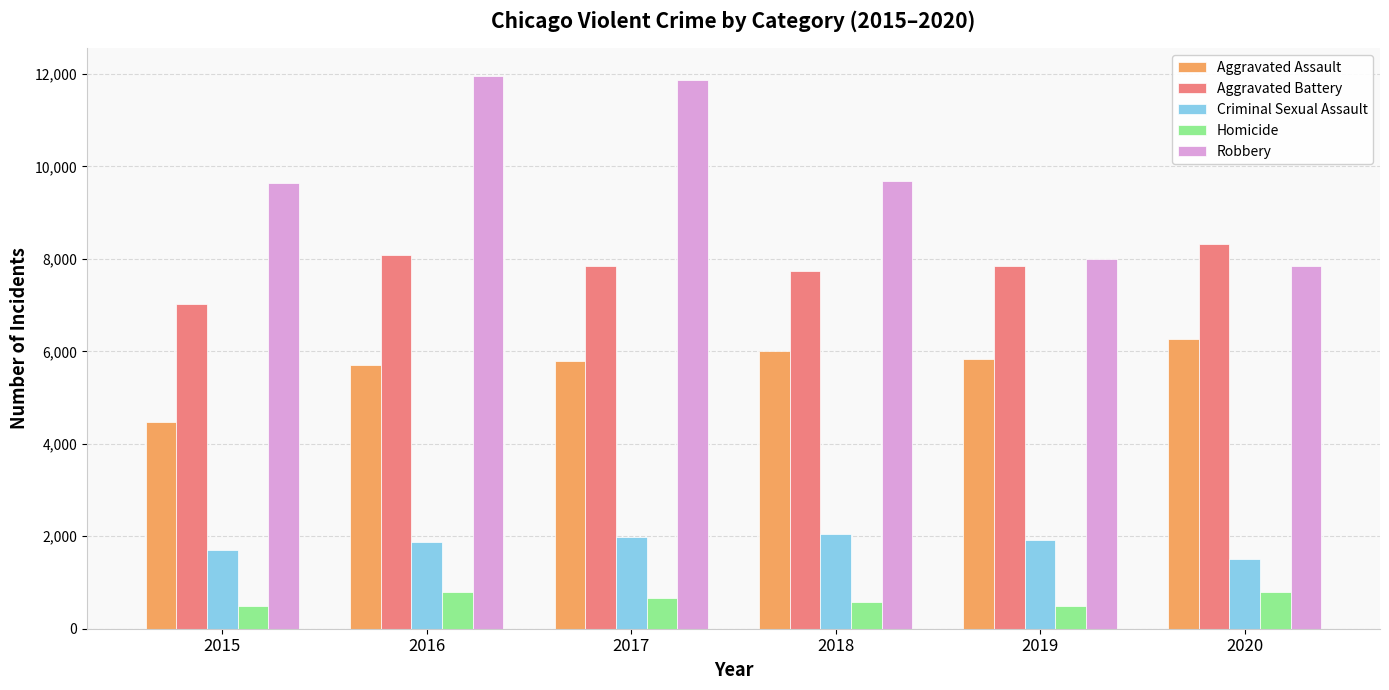

What is the maximum value for Aggravated Battery?

8320